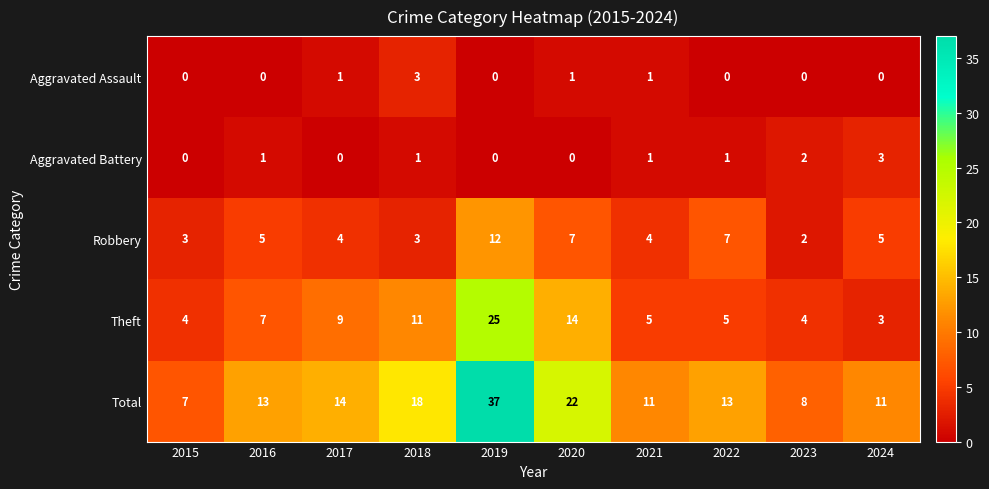

What is the sum of the Robbery values at 2016 and 2015?

8